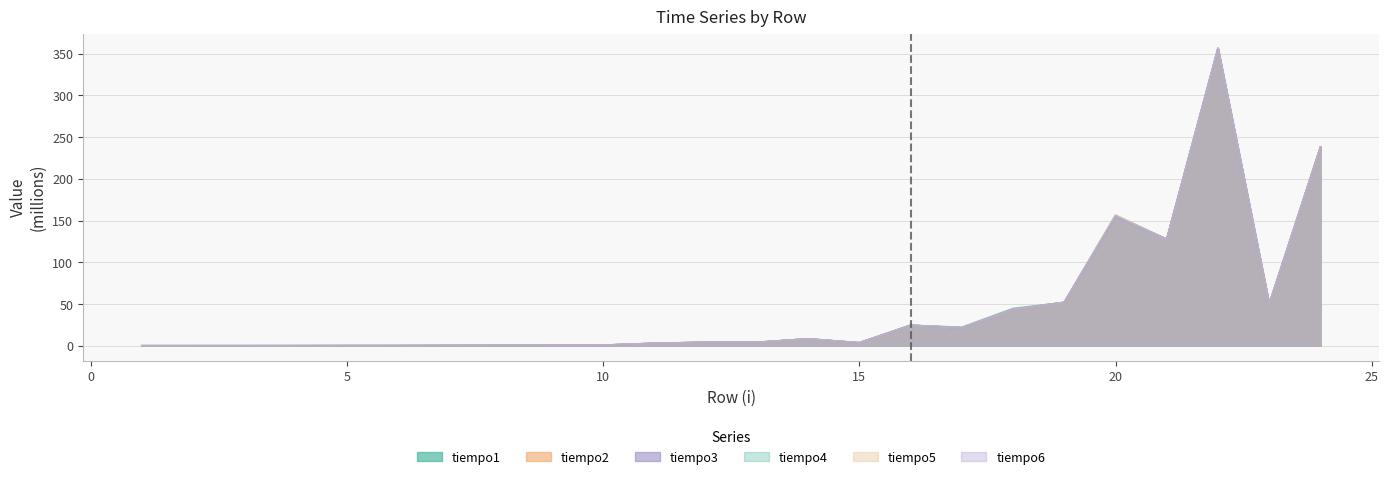

True or false: tiempo5 and tiempo2 cross at least once.

True